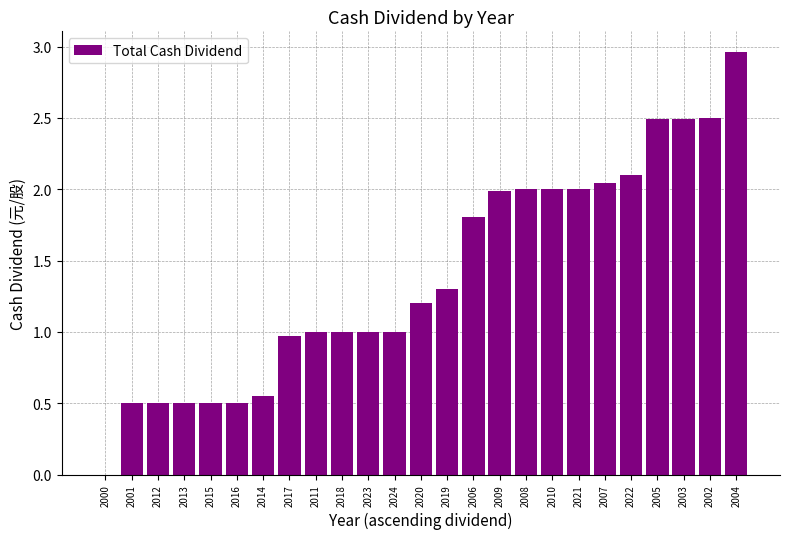

What is the change in value from 2012 to 2002?

+2.0